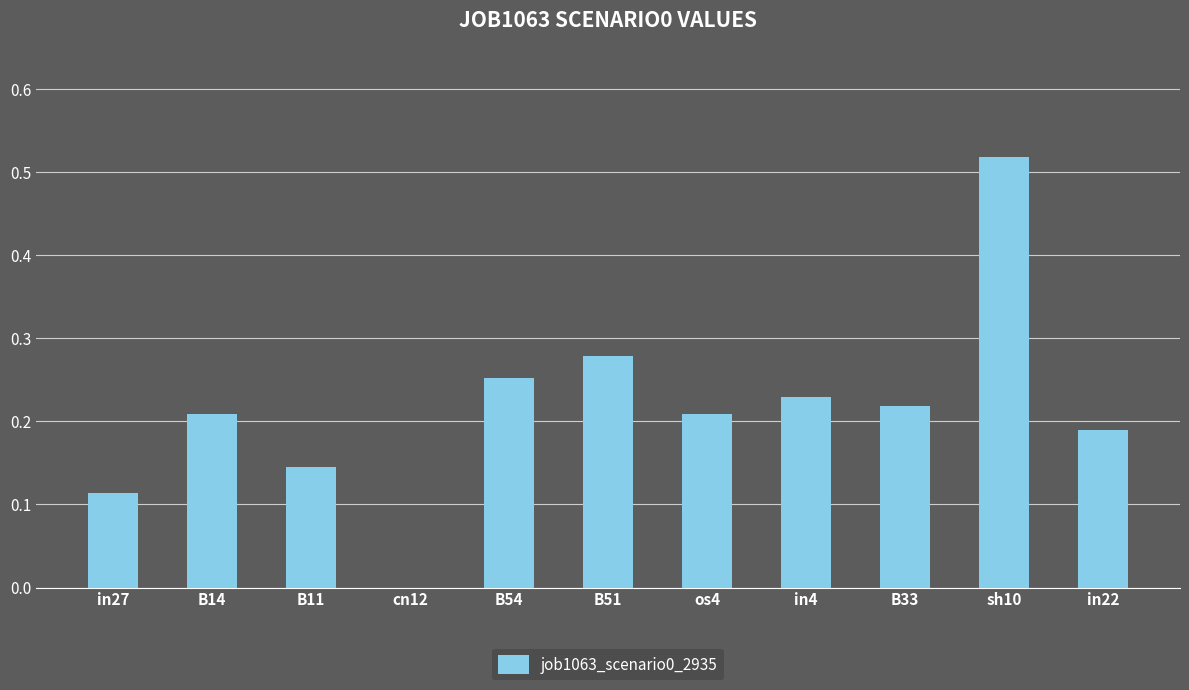

Between B54 and in4, which is larger?

B54